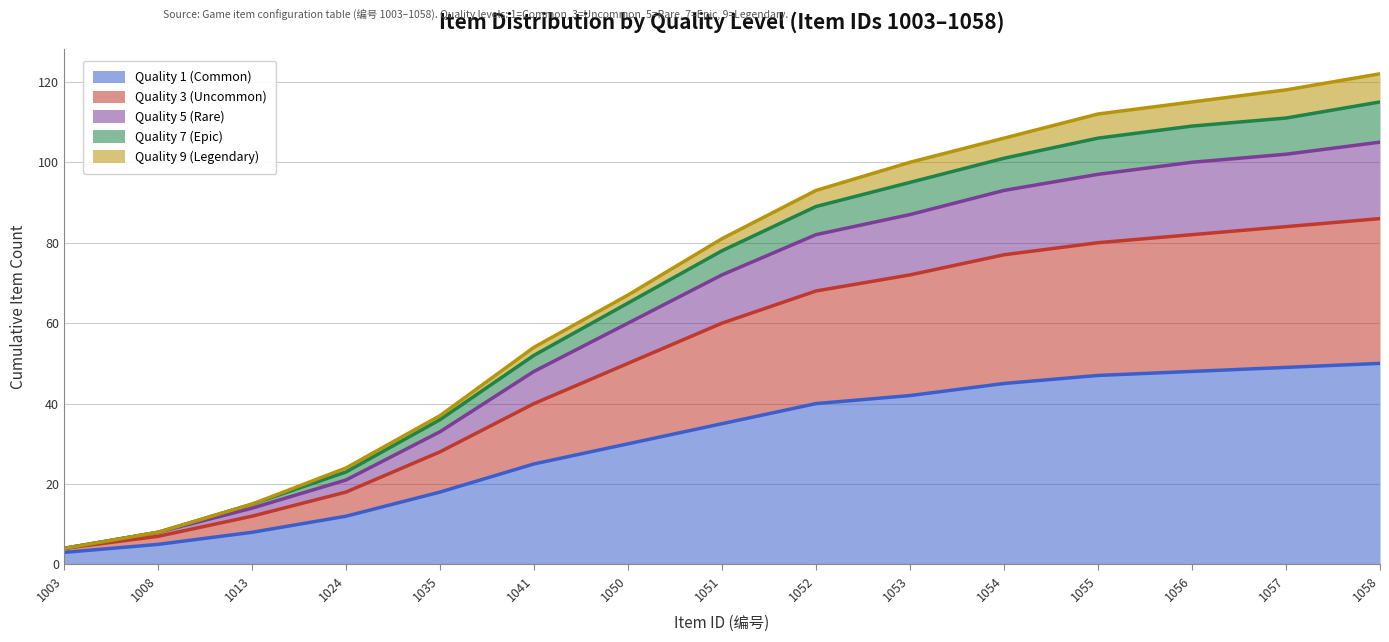

Where does the Quality 1 (Common) series first go above 35?

1052